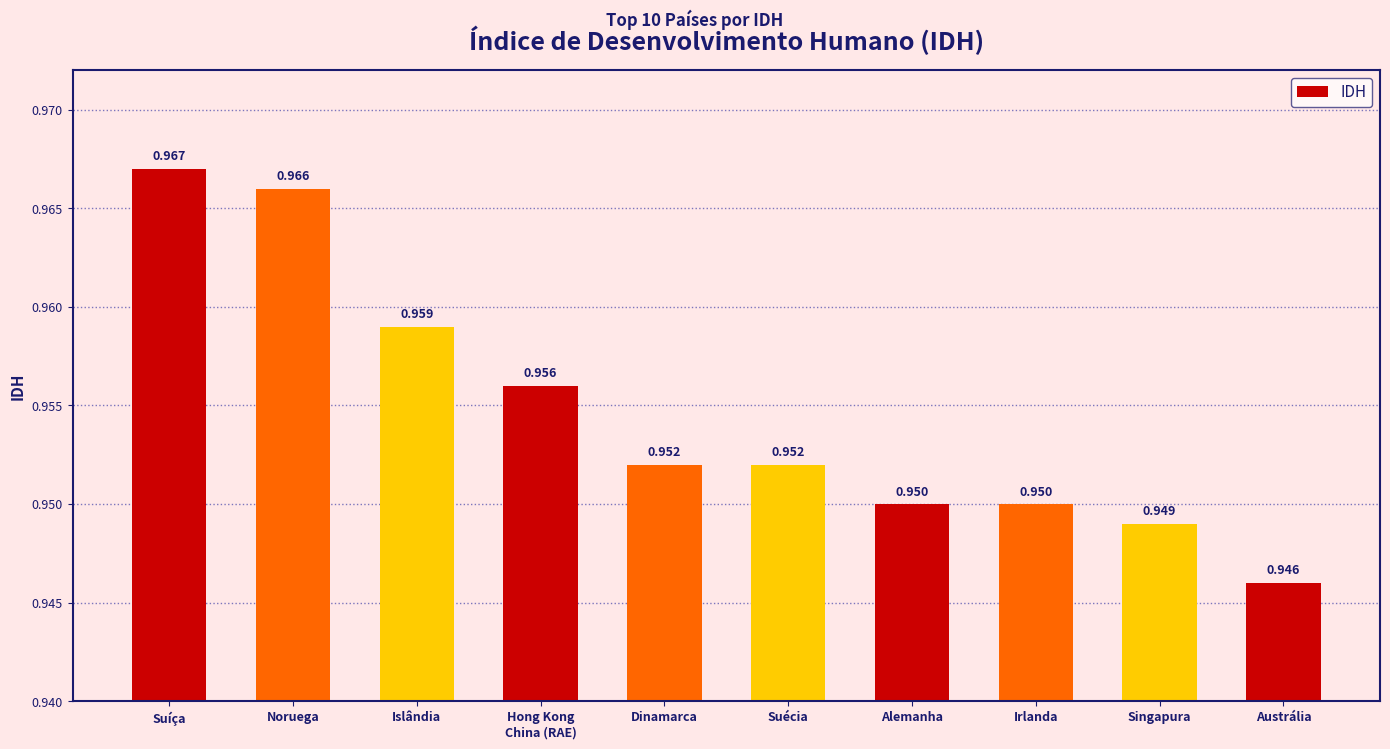

How many values are between 0 and 1?

10